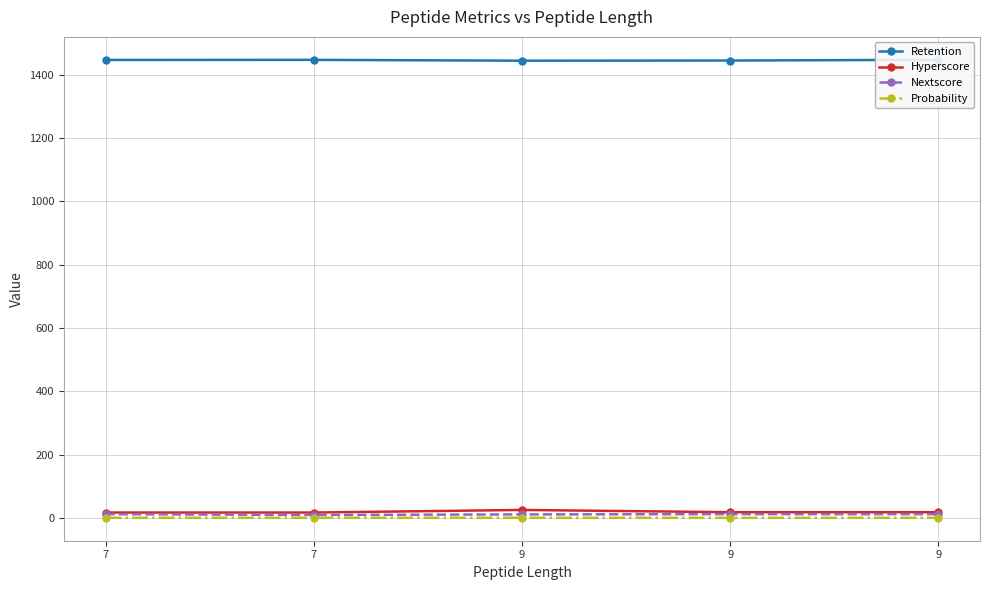

Reading right to left, extract all data points from this chart.

Retention: 9=1446.5	9=1444.1	9=1443.7	7=1446.3	7=1446.0
Hyperscore: 9=18.6	9=18.6	9=25.8	7=17.6	7=17.6
Nextscore: 9=12.5	9=12.6	9=11.7	7=9.8	7=12.5
Probability: 9=1.0	9=0.9	9=1.0	7=1.0	7=1.0